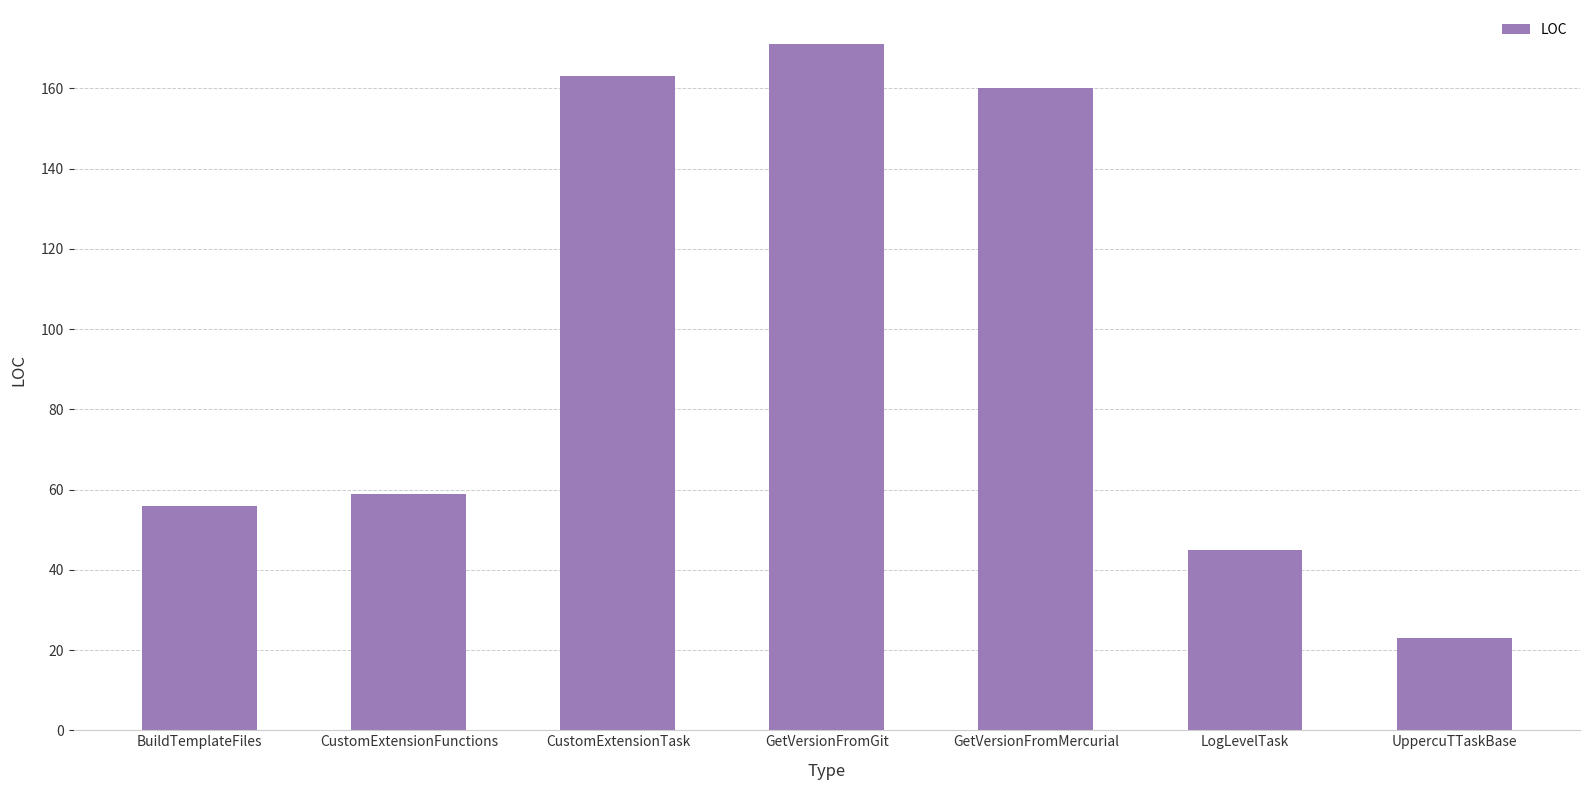

Read the value at BuildTemplateFiles, to the nearest 5.

55